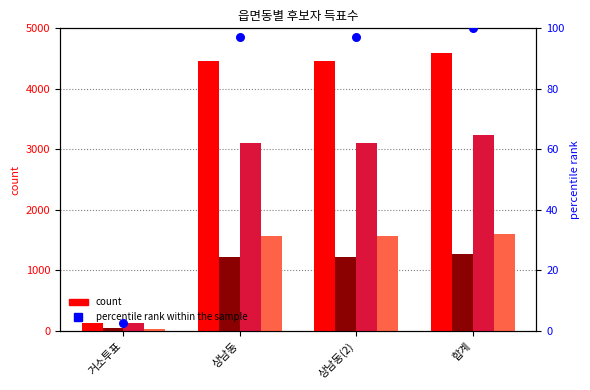

Is the value of percentile rank within the sample at 상남동(2) greater than the value of 무소속이기도 at 거소투표?

No